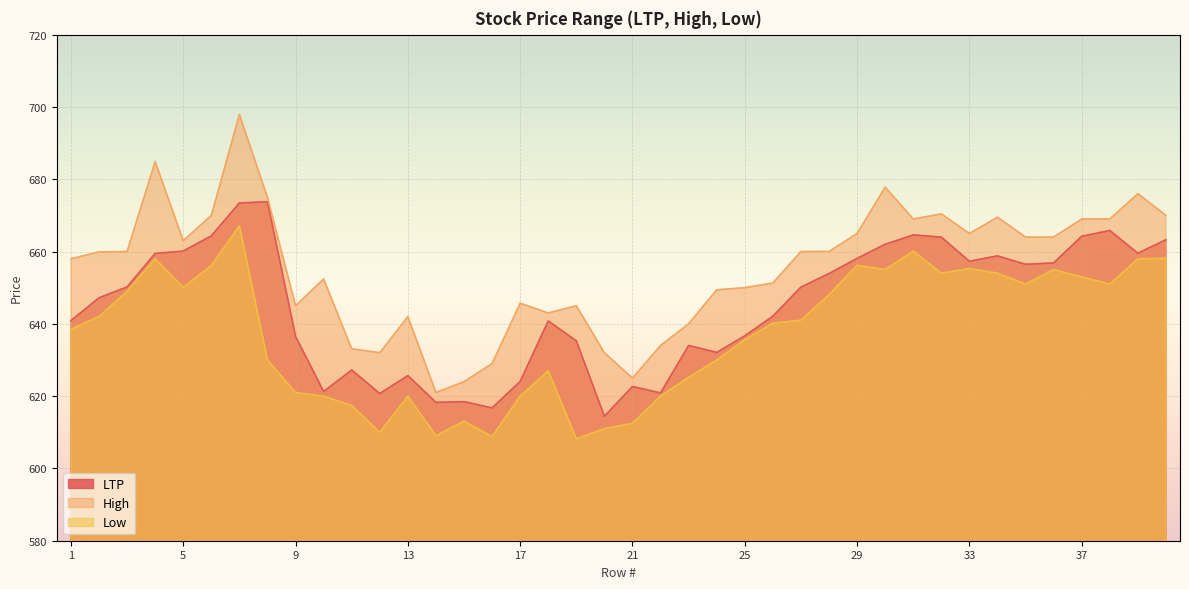

Rank the series at 27 from lowest to highest value.

Low, LTP, High